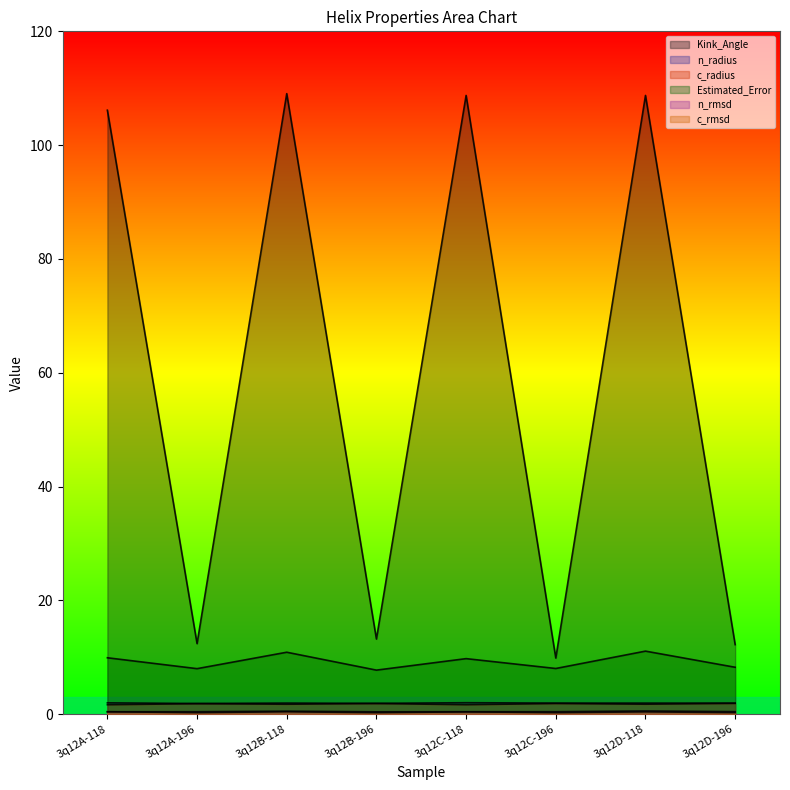

List the labels in order of n_rmsd value, smallest first.

3q12B-196, 3q12A-118, 3q12A-196, 3q12C-118, 3q12C-196, 3q12D-196, 3q12B-118, 3q12D-118